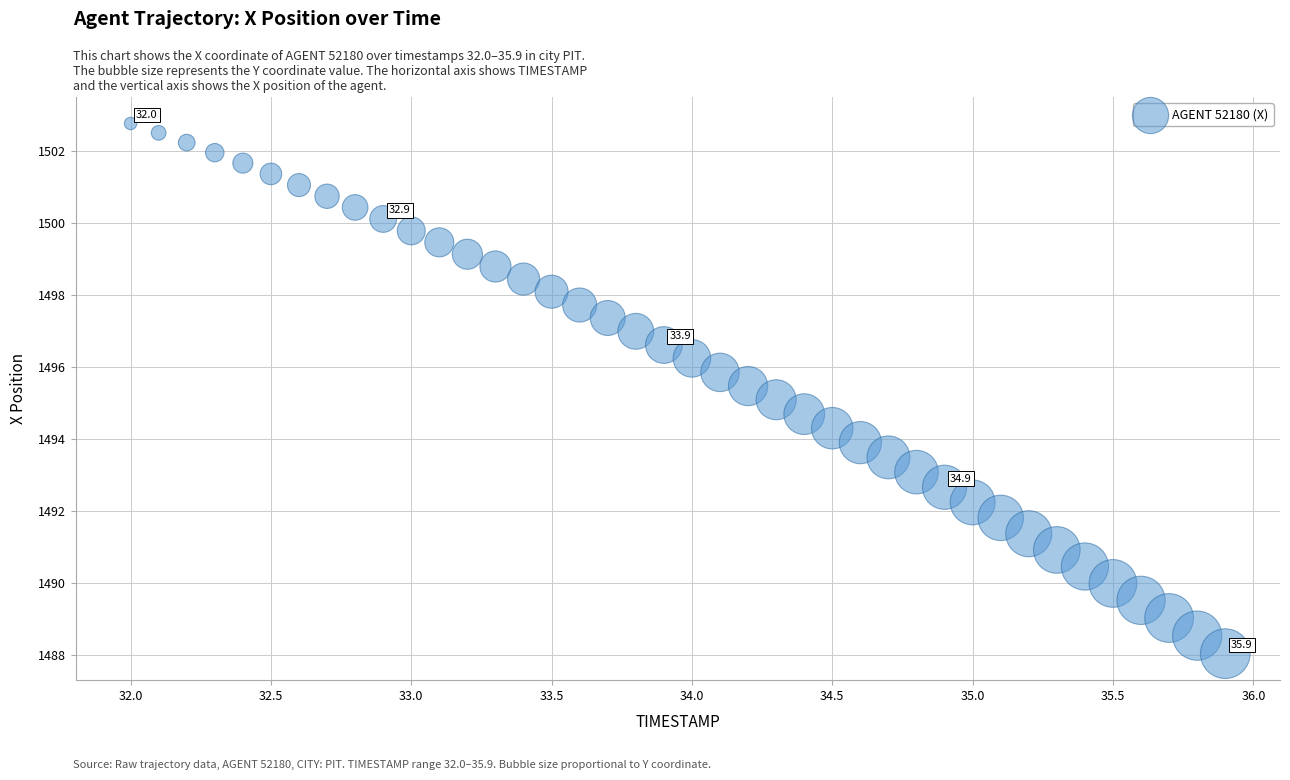

What is the range of X values (max minus min)?

3.9